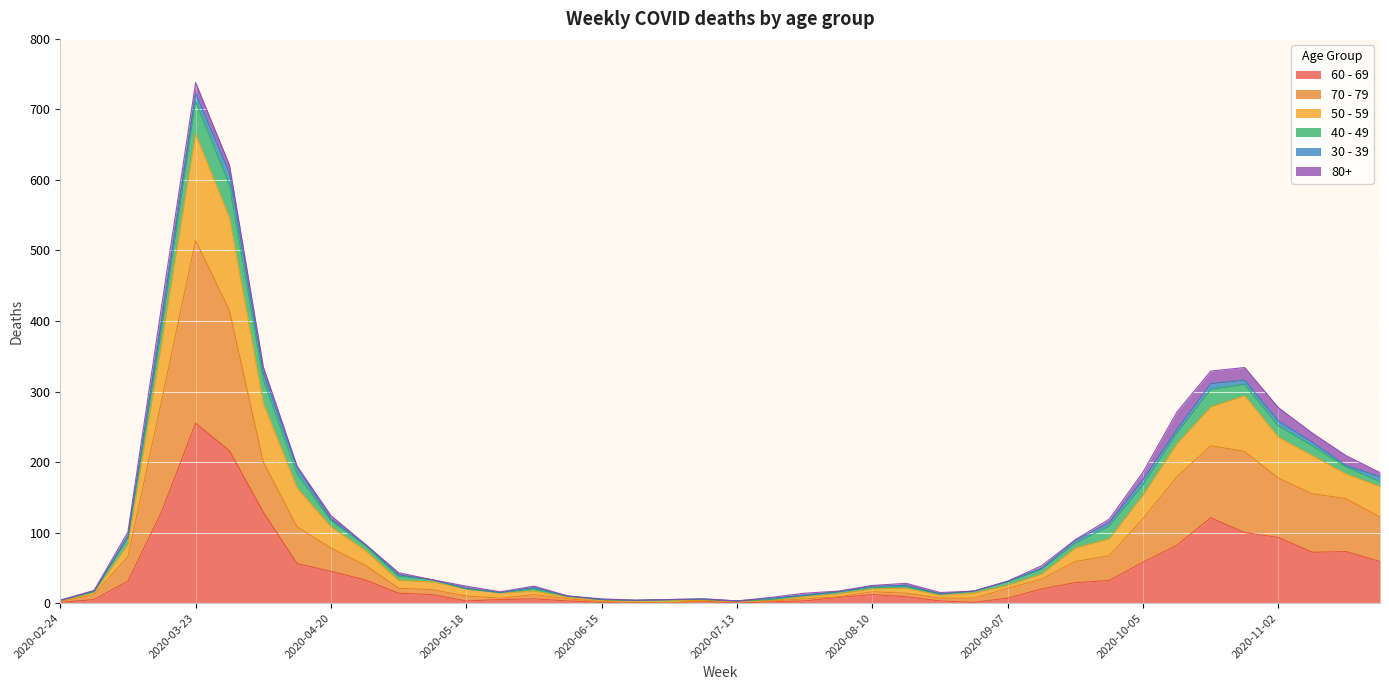

Which label corresponds to the smallest value in the chart?

2020-06-22